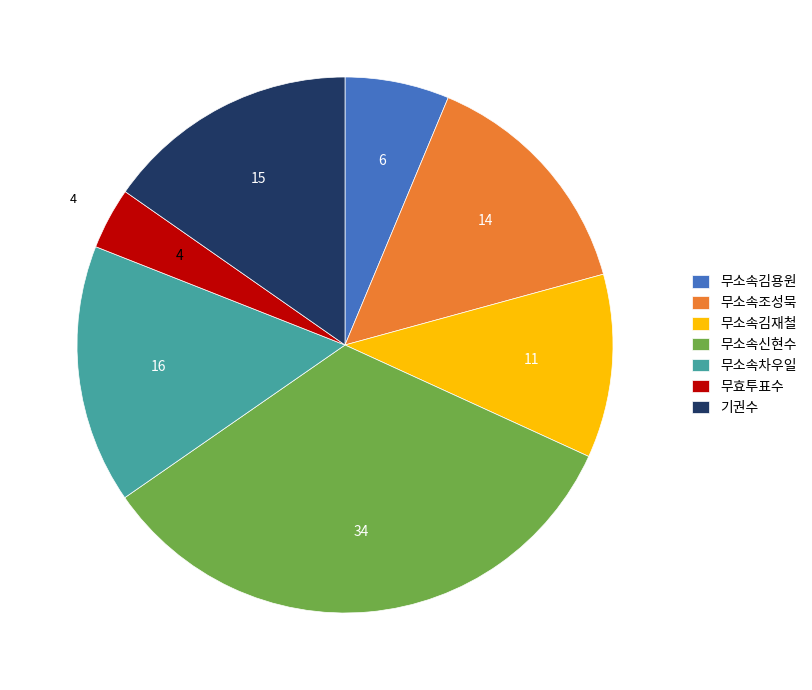

Does any single category account for the majority?

No